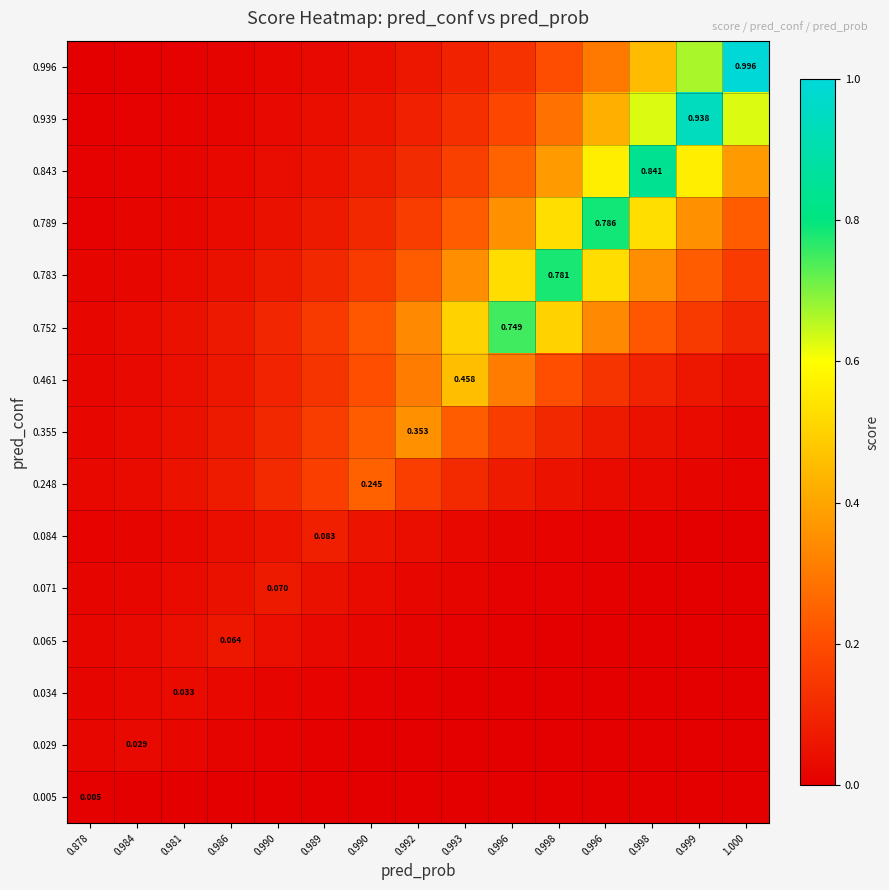

What is the spread (max minus min) of values at 0.998?

0.8